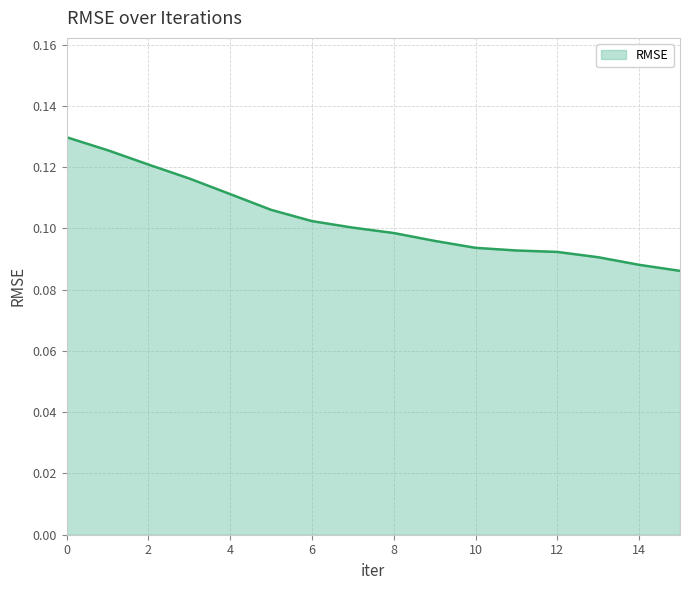

Does the chart have visible grid lines?

Yes